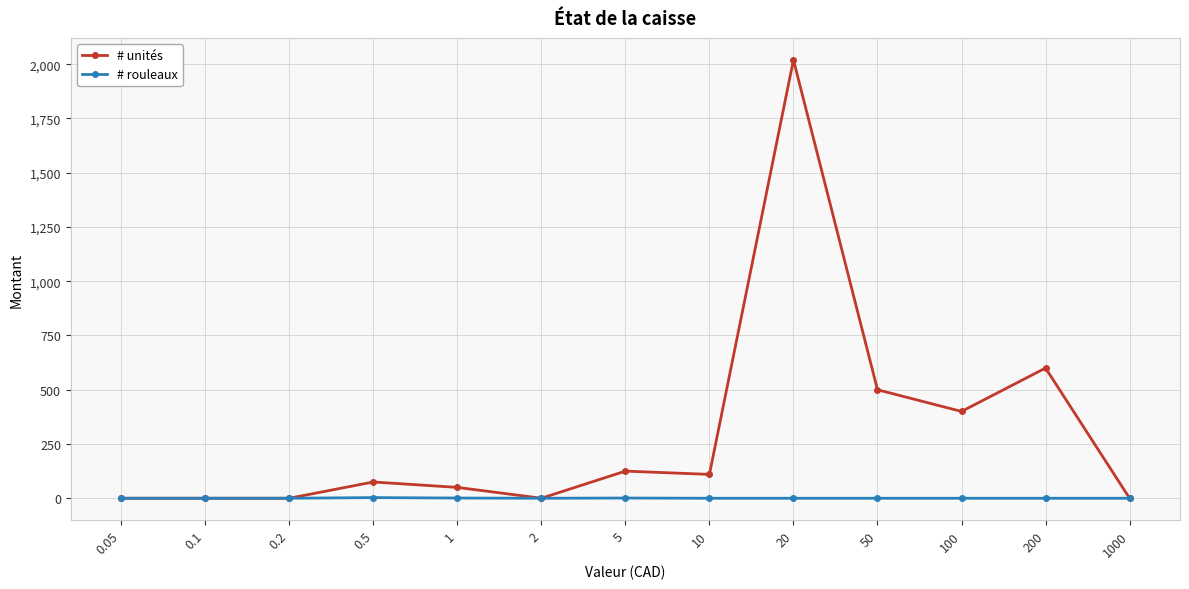

At how many categories does at least one series exceed 1528?

1